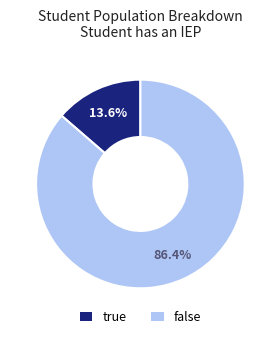

Is there any slice that represents more than half of the pie?

Yes